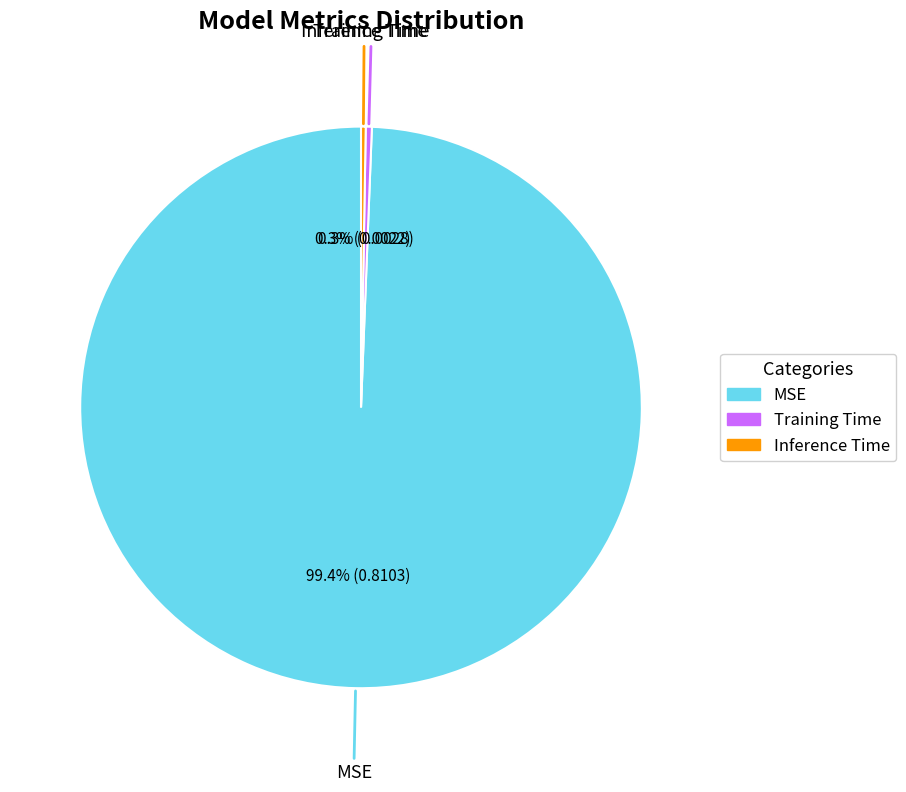

What is the majority slice?

MSE